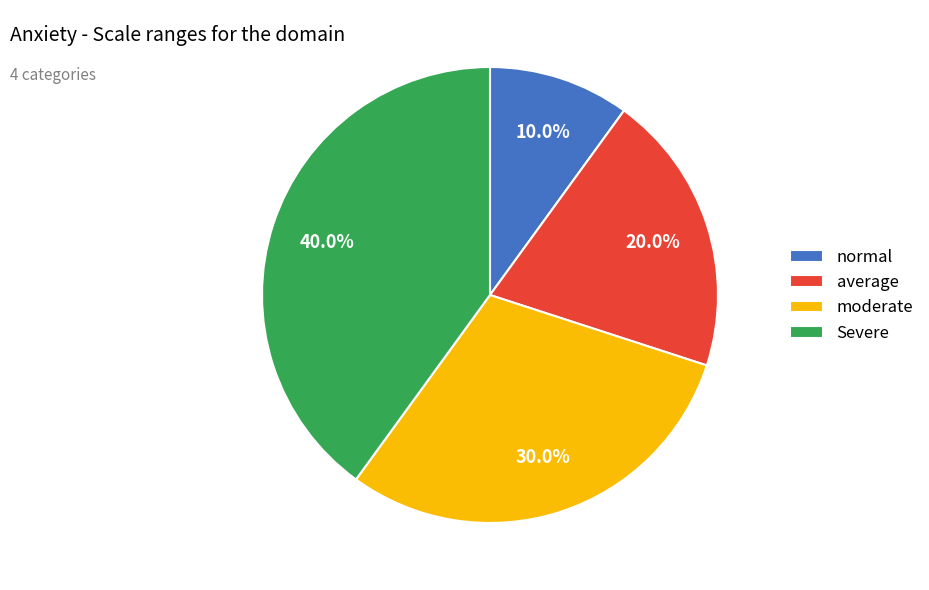

What is the total percentage of Severe and moderate?

70.0%